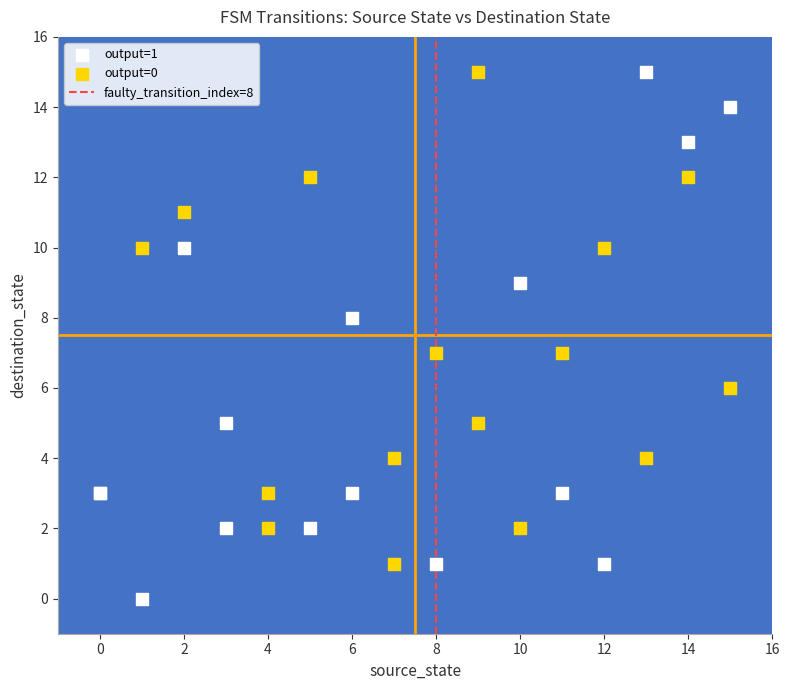

Which series reaches the minimum Y coordinate?

output=1